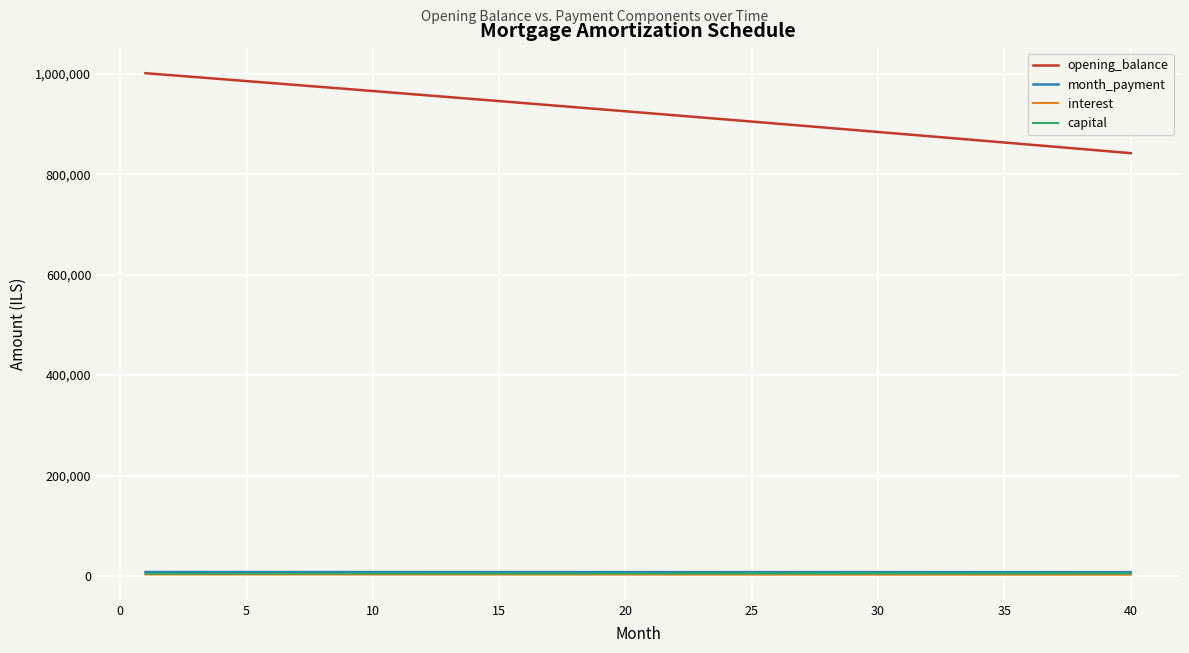

True or false: opening_balance and month_payment cross at least once.

False